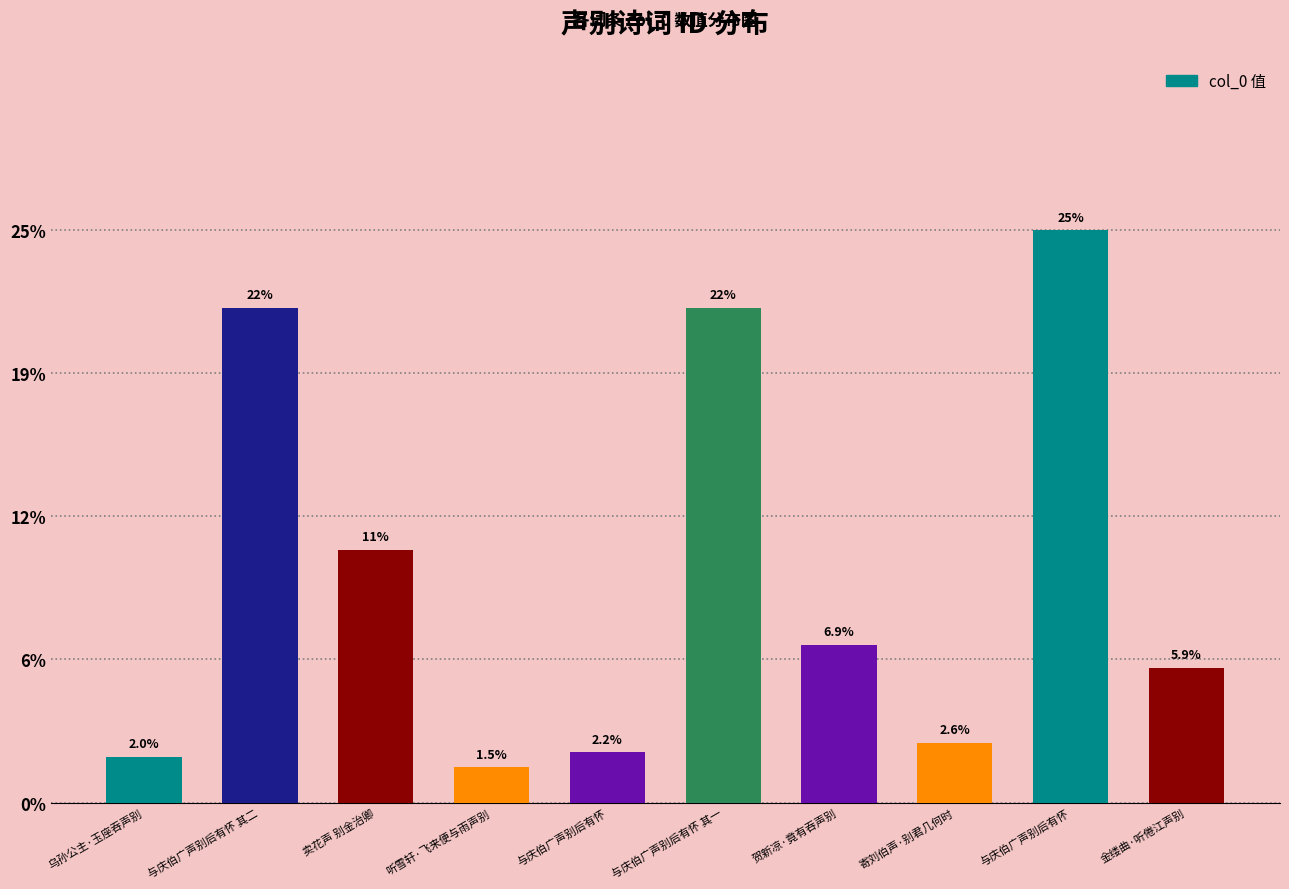

Which has a higher value, 与庆伯广声别后有怀 or 乌孙公主·玉座吞声别?

与庆伯广声别后有怀